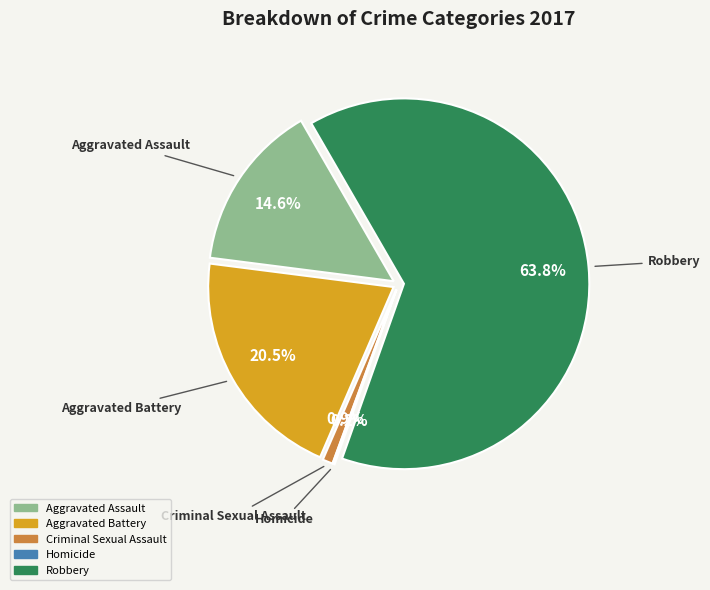

To the nearest percent, what portion does Robbery represent?

64%